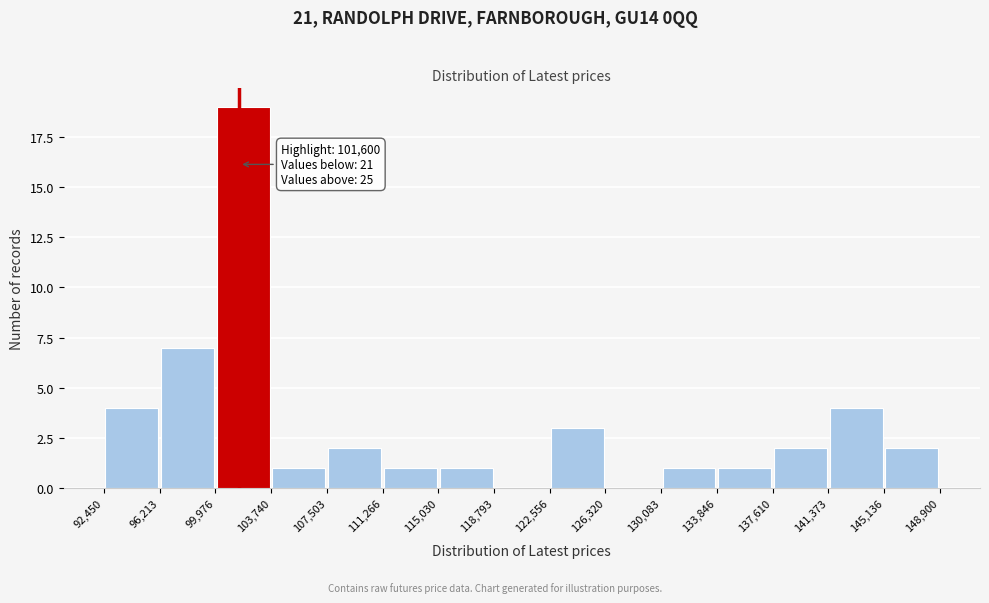

Which range on the x-axis has the tallest bar?

99,976 to 103,740